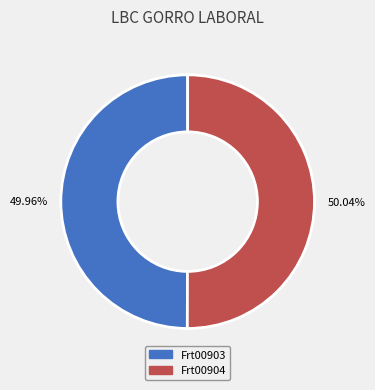

What percentage is the Frt00903 slice, to the nearest percent?

50%